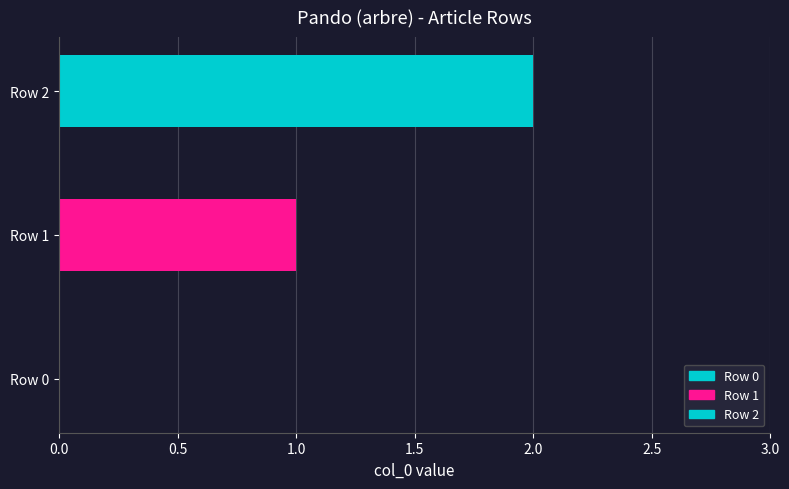

Count the number of categories in the chart.

1